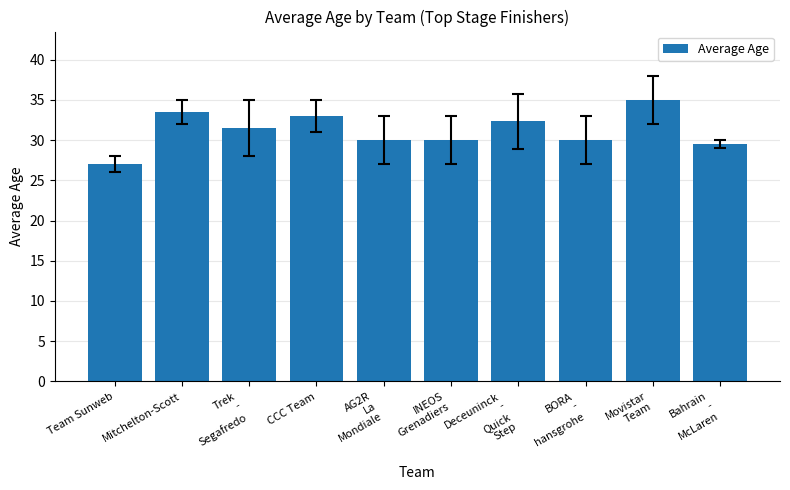

What value does the data have at CCC Team?

33.0